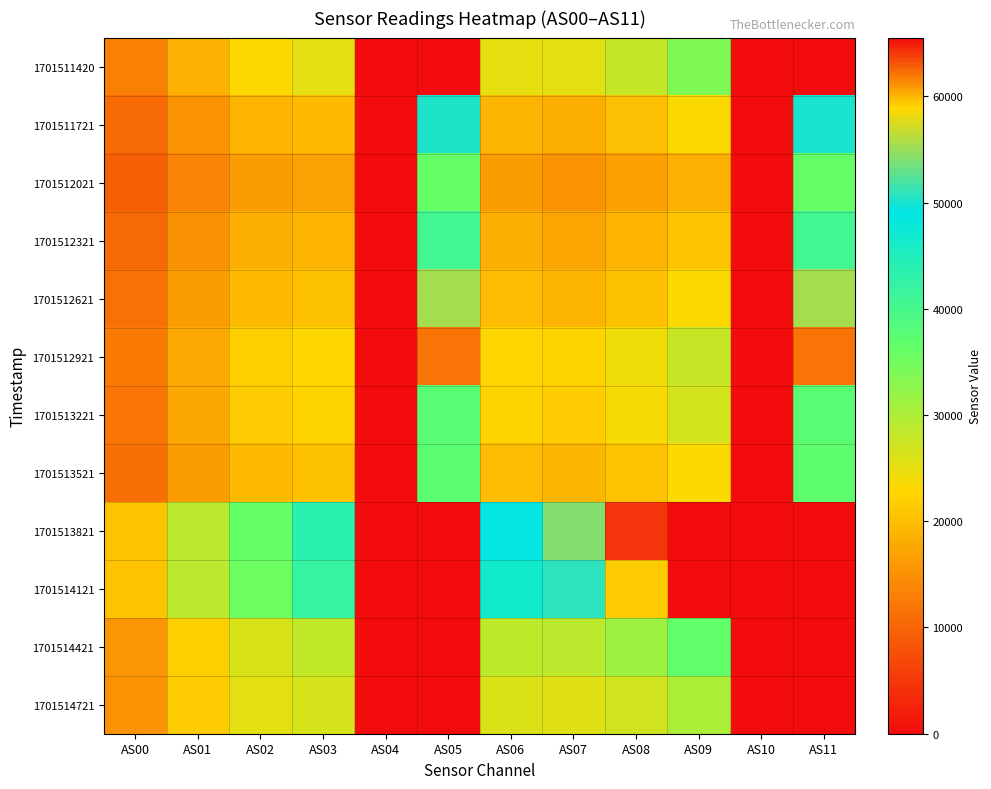

Which has a higher value, AS01 or AS02?

AS02